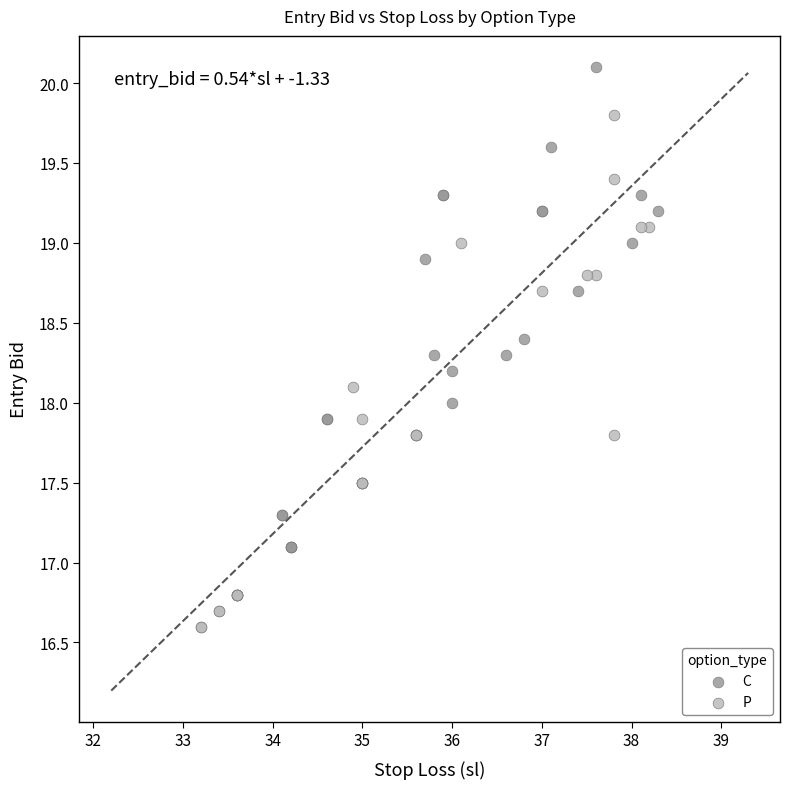

Which series reaches the maximum Y coordinate?

C